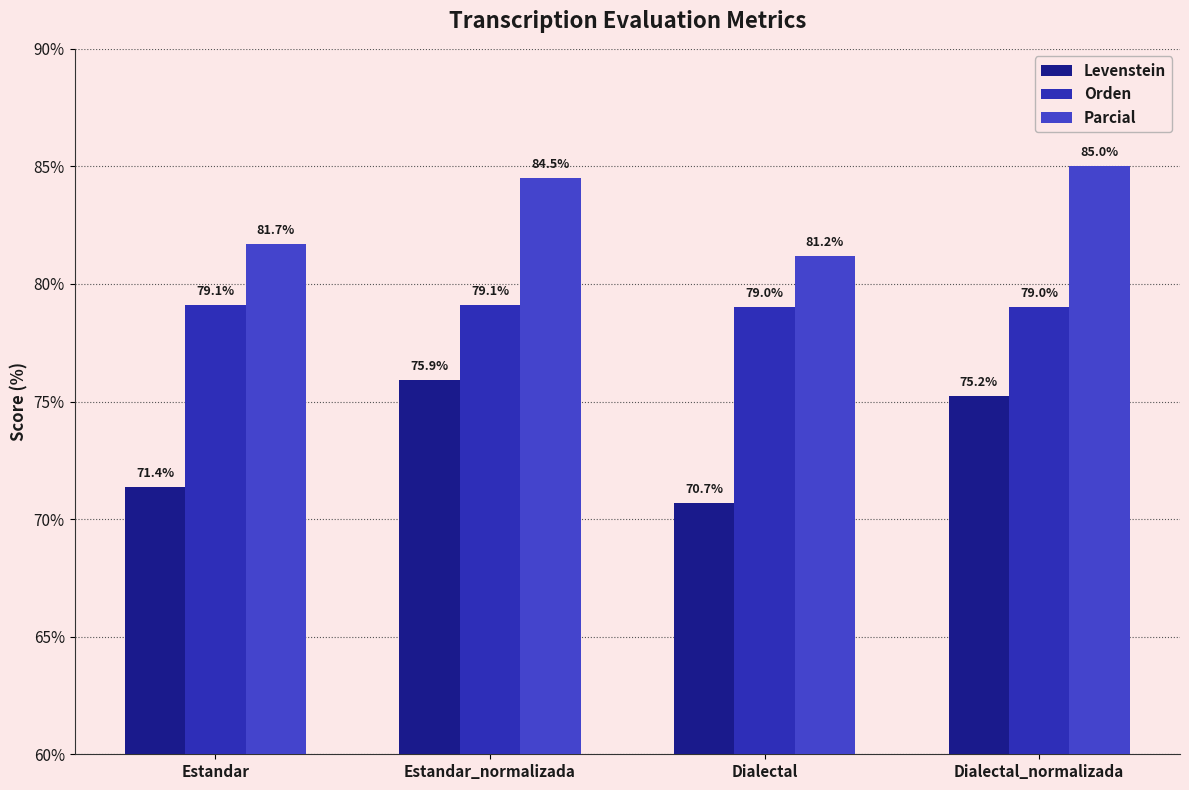

Count the number of data series in this chart.

3